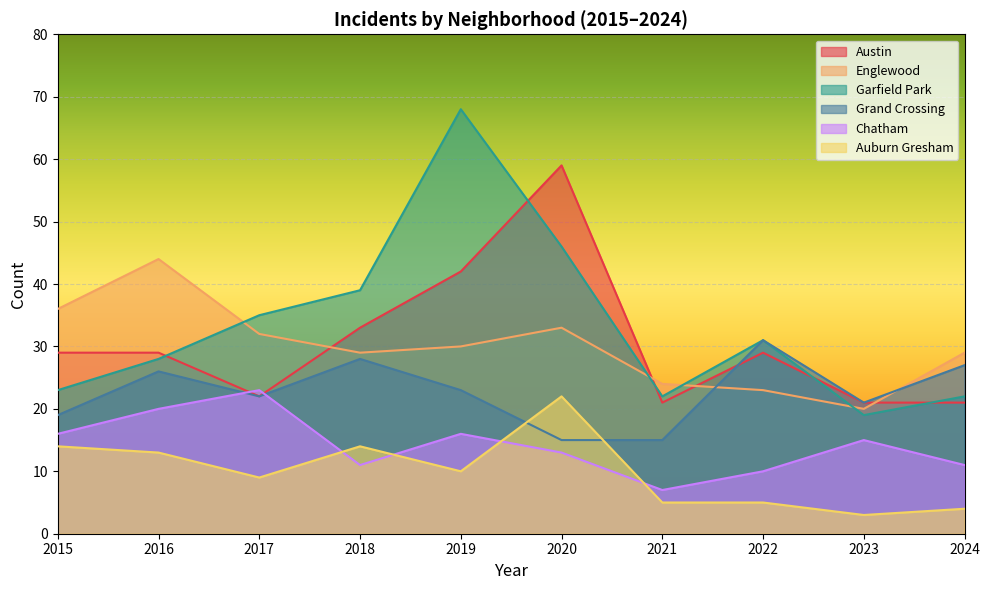

In Englewood, how many points are lower than both neighbors (excluding endpoints)?

2